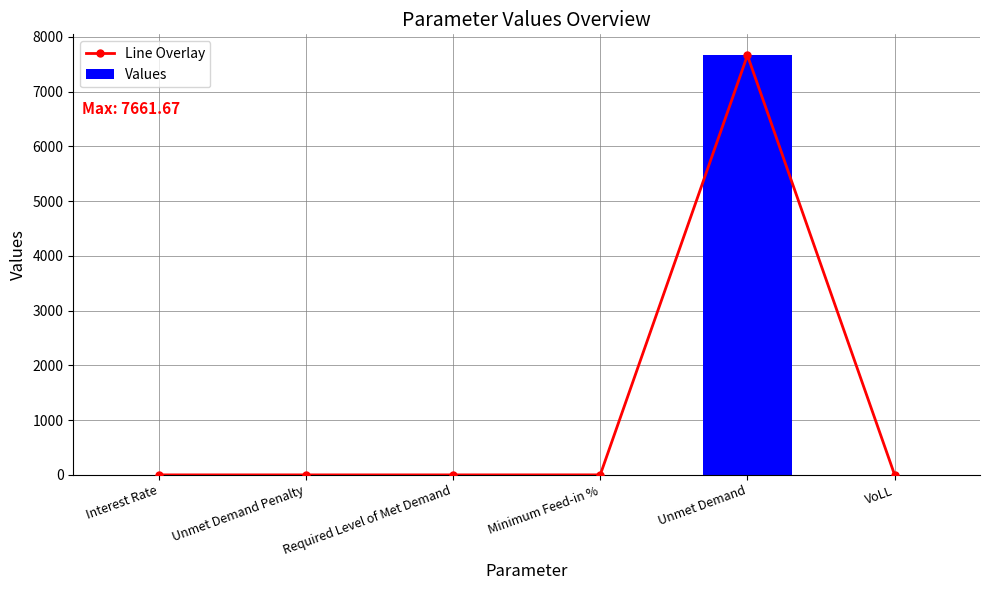

Reading left to right, what are all the values shown in this chart?

Line Overlay: 0.1	0.0	0.0	0.5	7661.7	0.7
Values: 0.1	0.0	0.0	0.5	7661.7	0.7